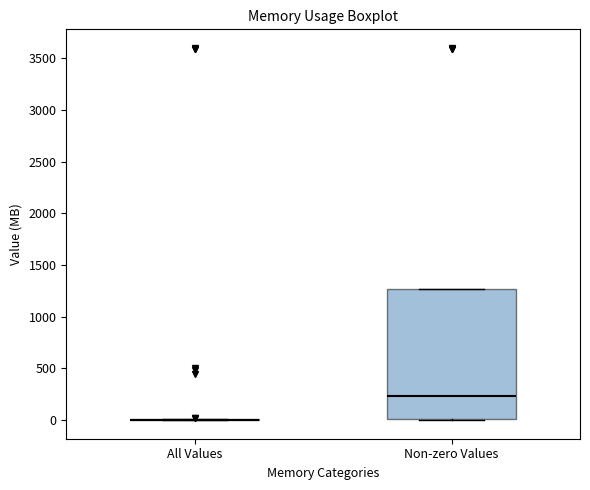

Which box is the tallest, from its lower edge to its upper edge?

Non-zero Values